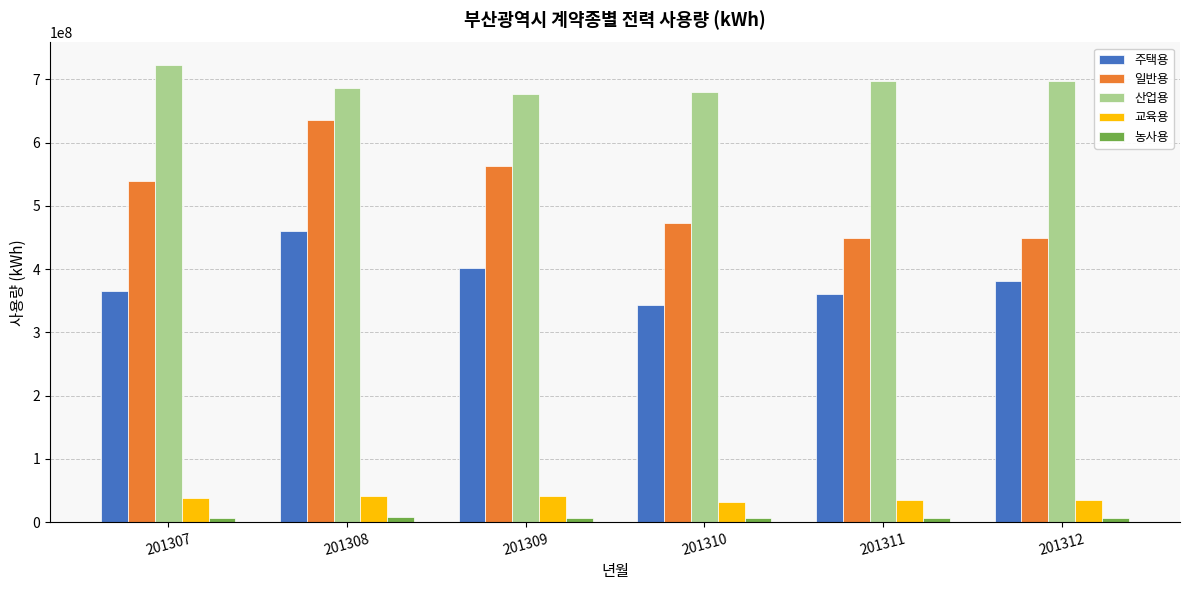

How many values in the 주택용 series are below 380604777?

3